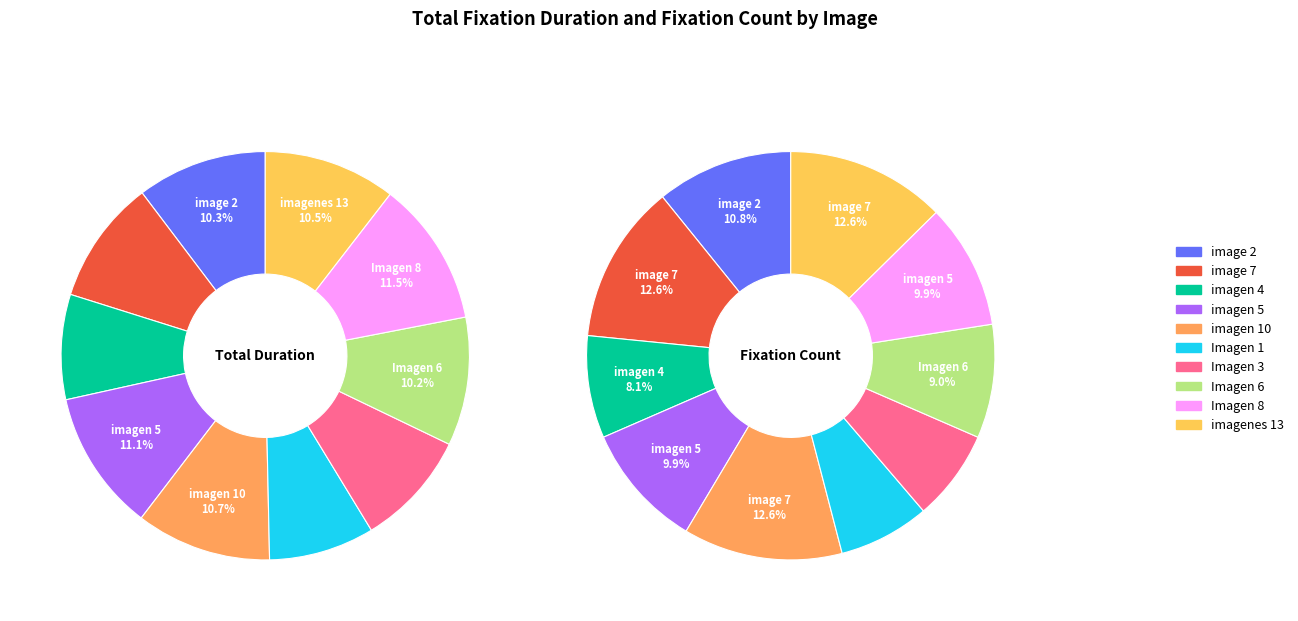

What is the difference between the highest and lowest values at Imagen 8?

4519